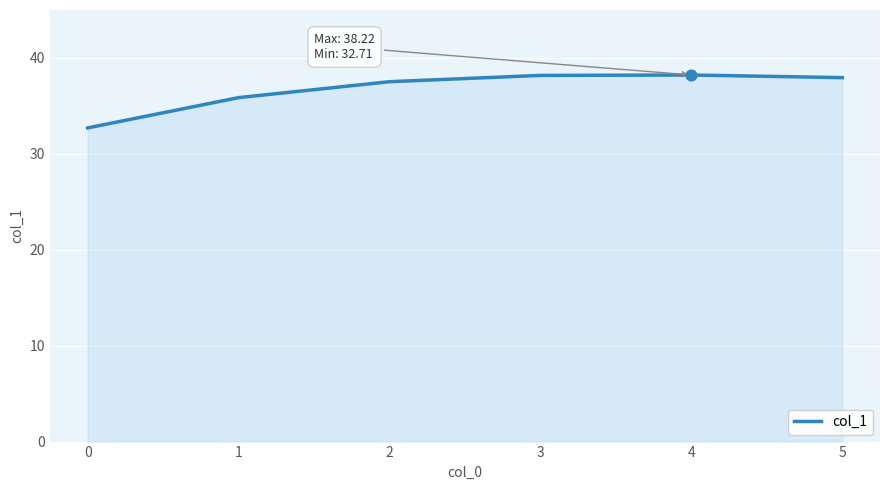

What is the ratio of the value at 4 to the value at 1?

1.1